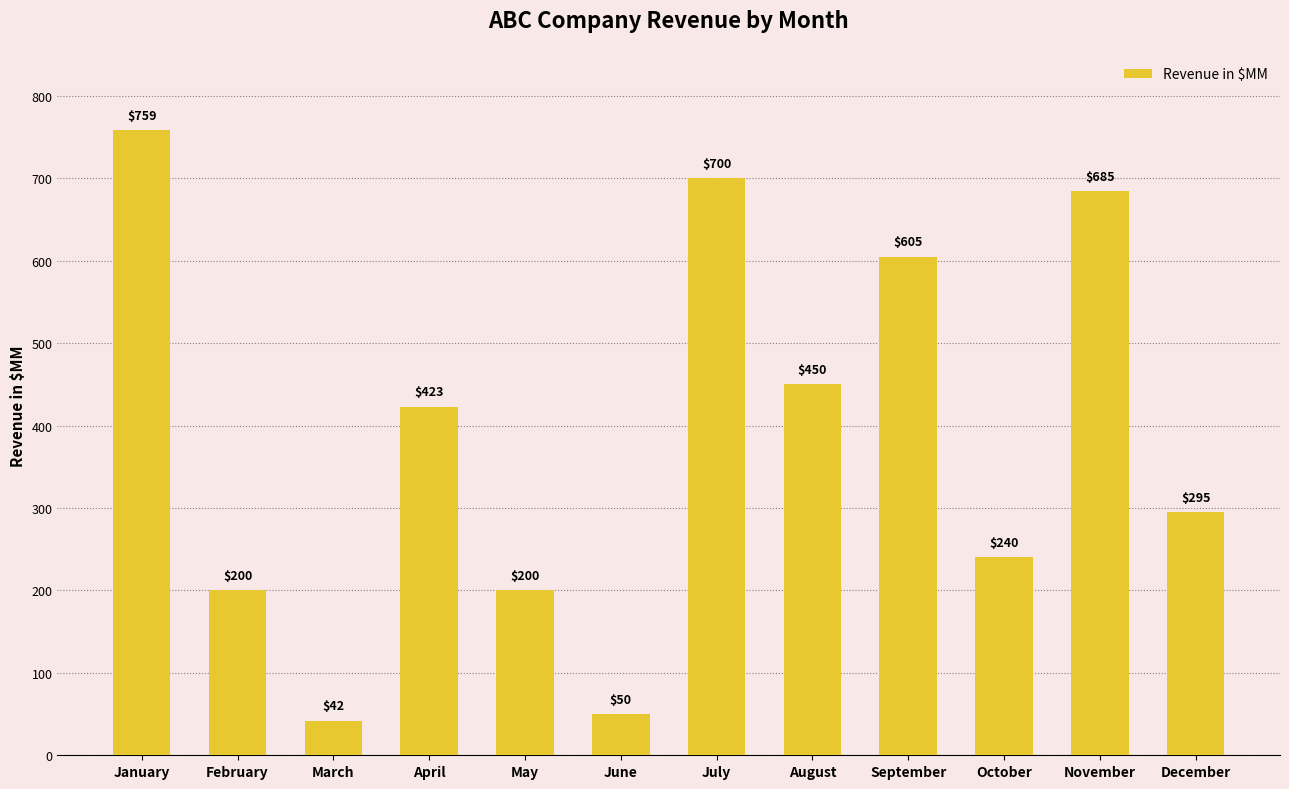

What is the difference between the second highest and second lowest values?

650